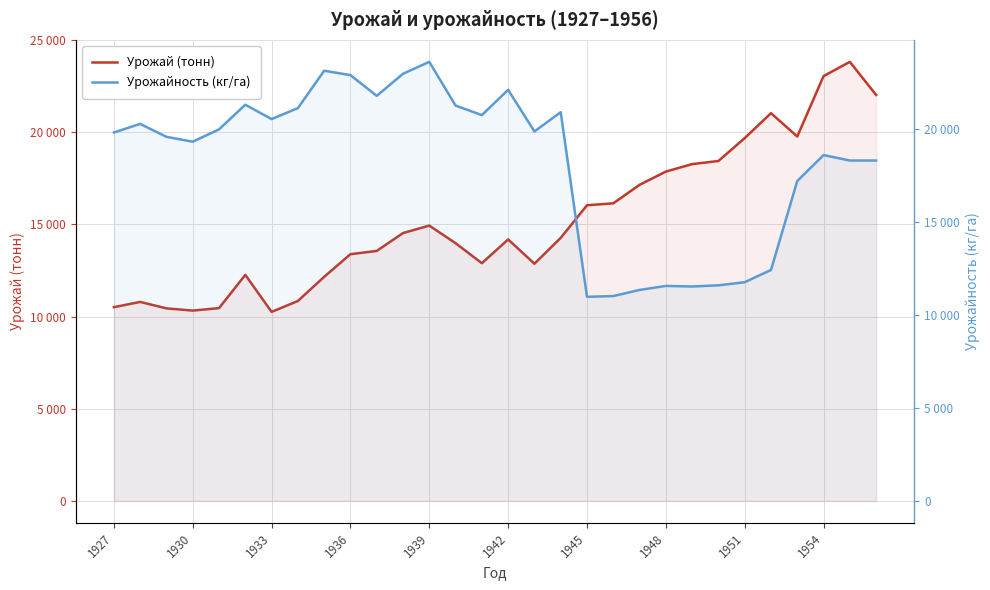

Rank the series by their maximum value, from lowest to highest.

Урожайность (кг/га), Урожай (тонн)